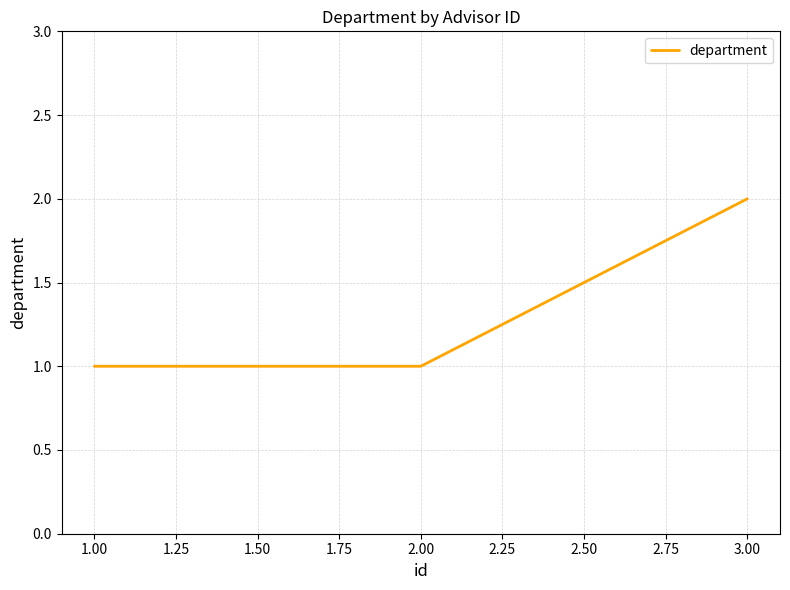

Is this an area chart (filled region under the line)?

No